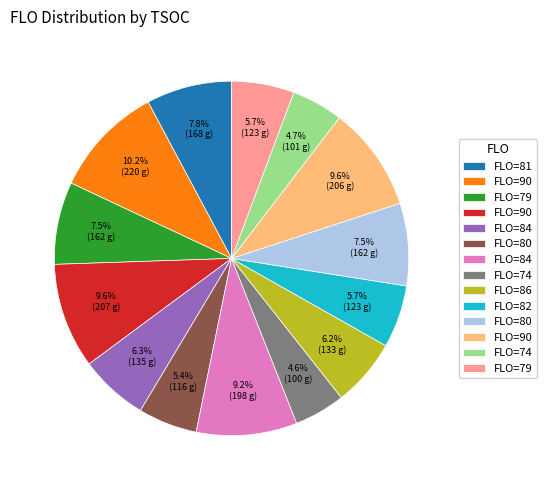

Is there a majority slice in this chart?

No